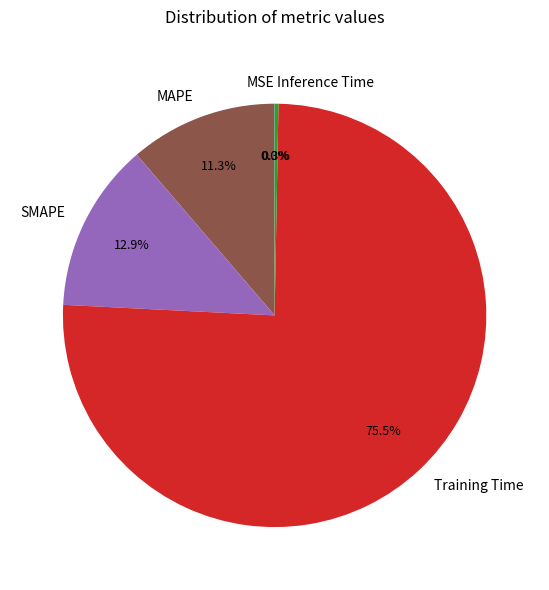

How much of the chart is everything except Inference Time?

99.7%